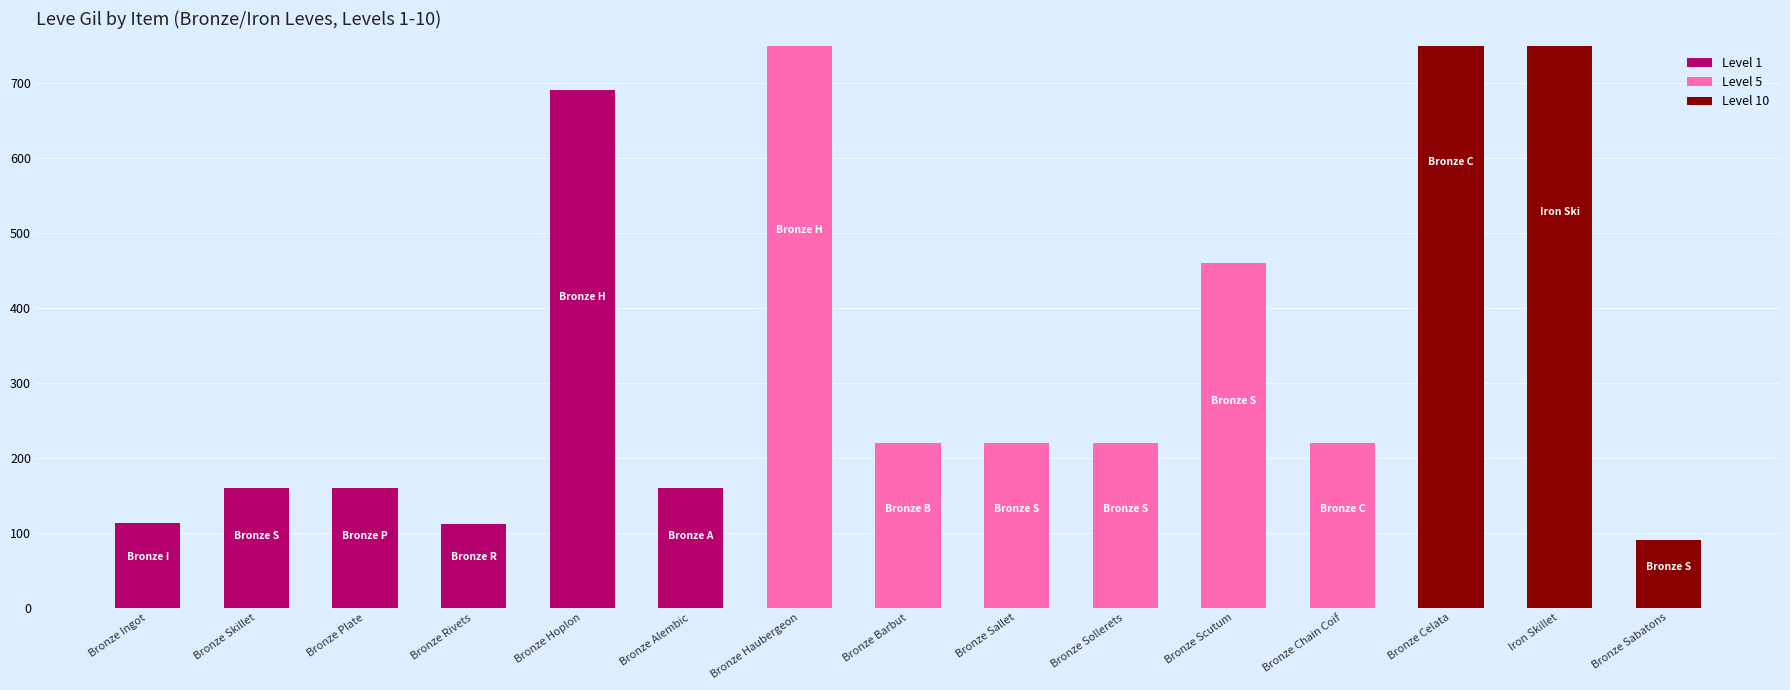

What is the label of the 1st bar from the right?

Bronze Sabatons